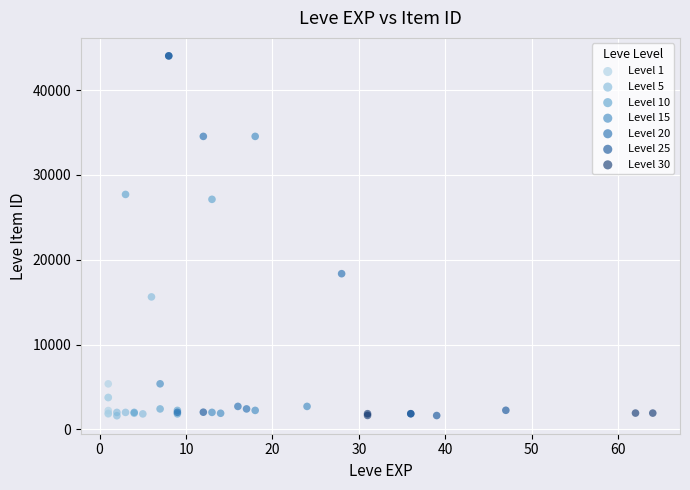

What are all the series names shown in the legend?

Level 1, Level 5, Level 10, Level 15, Level 20, Level 25, Level 30